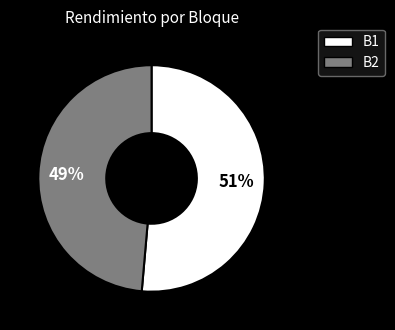

Combined, do B1 and B2 account for over 50%?

Yes